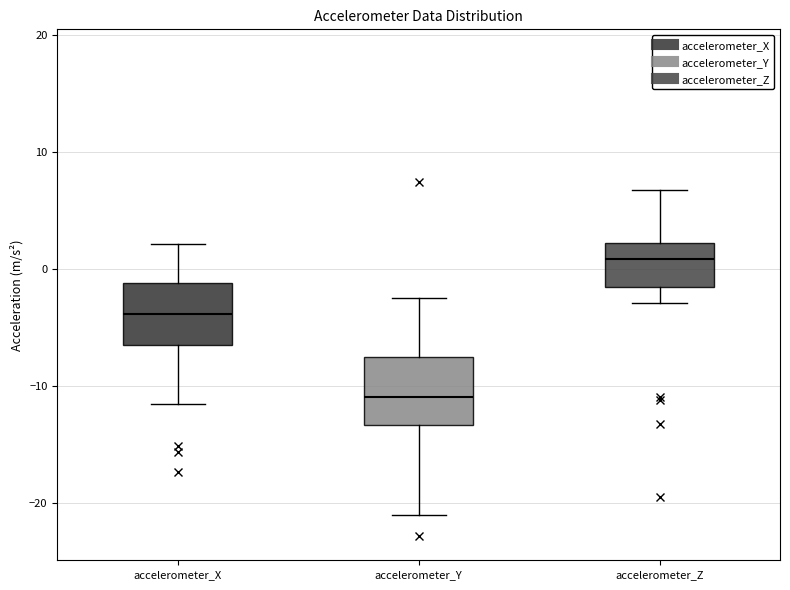

Reading left to right, transcribe this box plot: for each box, give where its median line is, the range the box spans, and where its two whiskers end, as read against the y-axis. The values are not printed on the chart, so give them approximately, as read against the axis.

accelerometer_X: median -4, box -7 to -1, whiskers -12 to 2
accelerometer_Y: median -11, box -13 to -8, whiskers -21 to -3
accelerometer_Z: median 1, box -2 to 2, whiskers -3 to 7